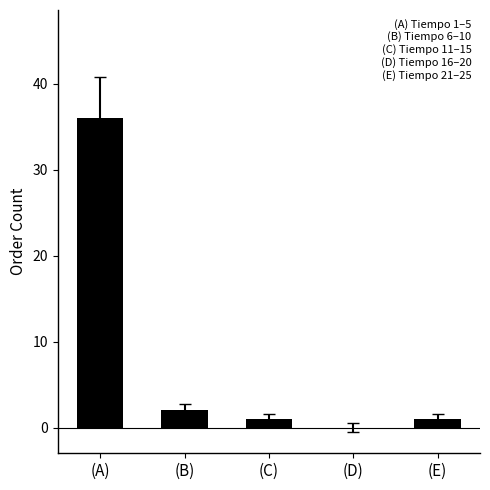

Which has a higher value, (A) or (E)?

(A)